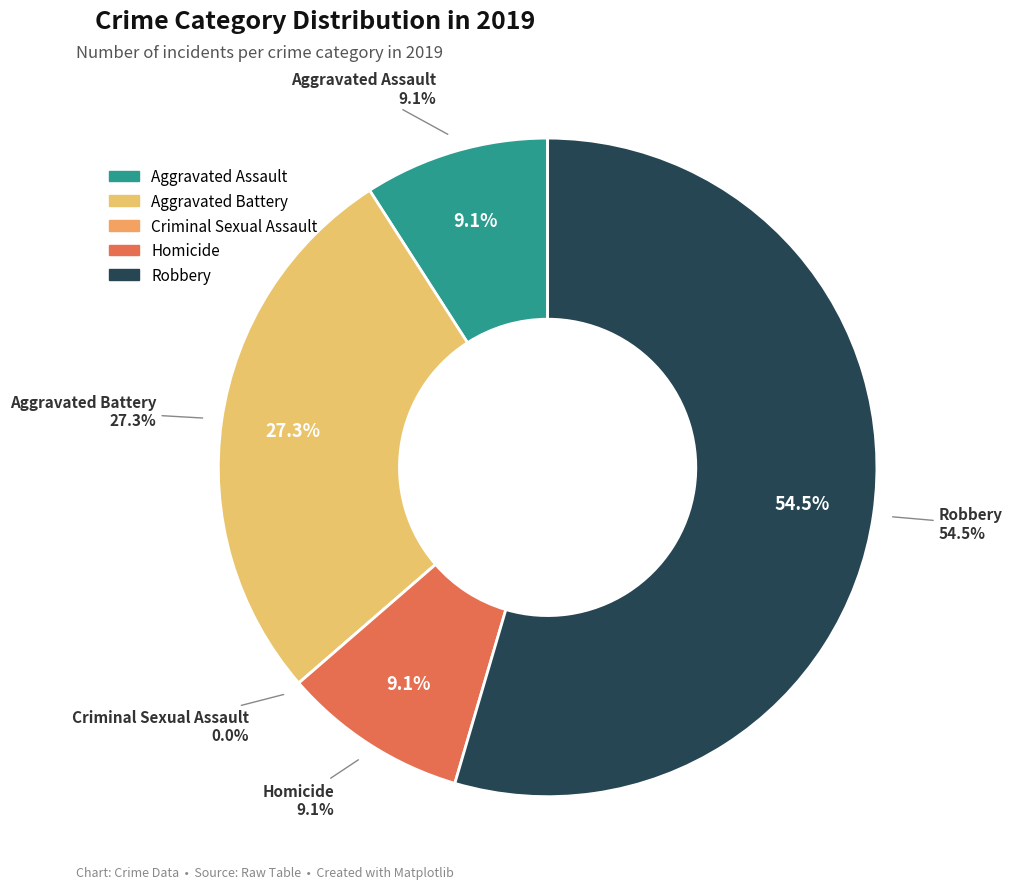

True or false: Aggravated Battery accounts for 27% of the total.

True